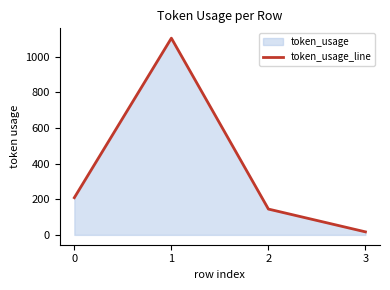

Reading left to right, transcribe all the data shown in this chart.

0=209	1=1105	2=145	3=17